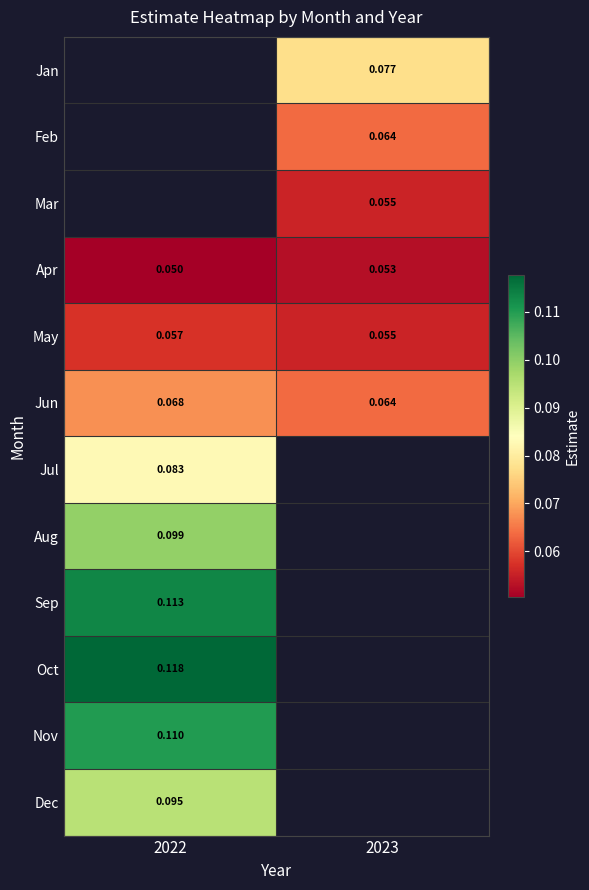

Between 2022 and 2023, which series saw the biggest shift?

Jun